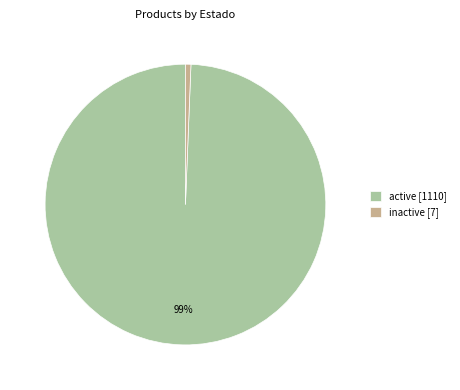

Which slice represents more than half of the pie?

active